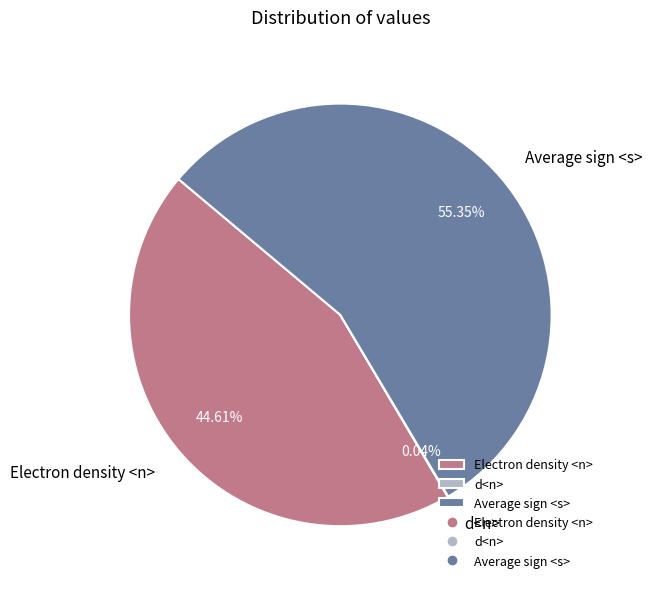

To the nearest percent, what is the difference between the largest and smallest slice percentages?

55%